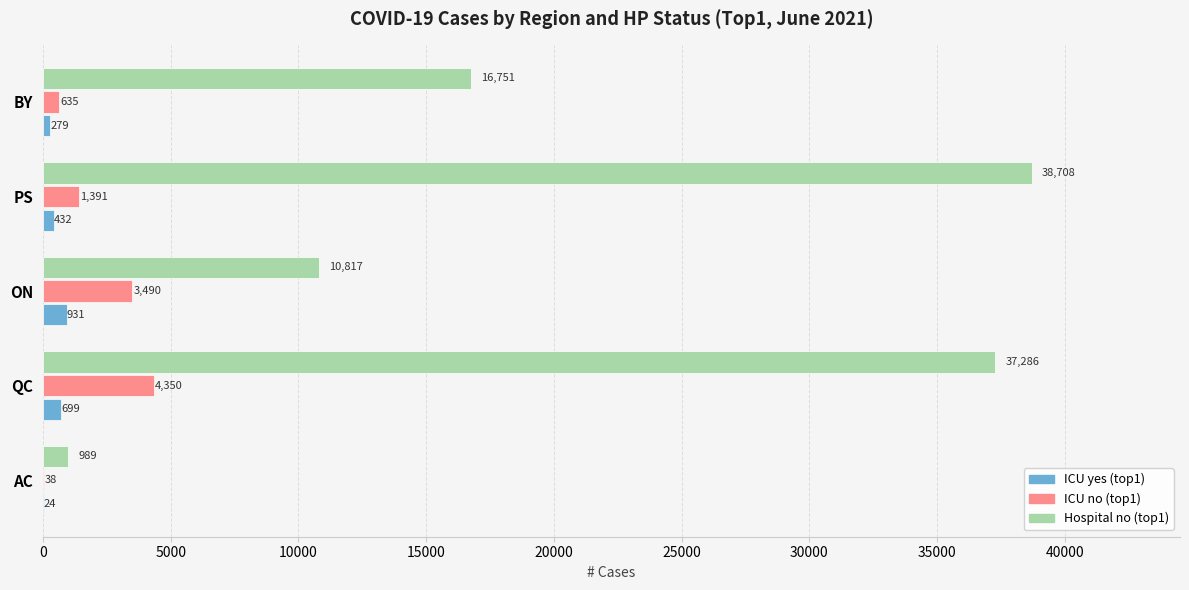

Where is Hospital no (top1) nearest to the value 19848?

BY